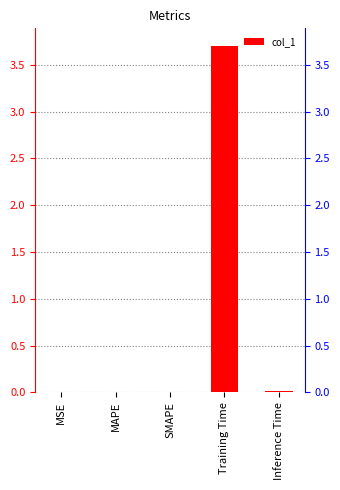

Reading right to left, extract all data points from this chart.

Inference Time=0.0	Training Time=3.7	SMAPE=0.0	MAPE=0.0	MSE=0.0